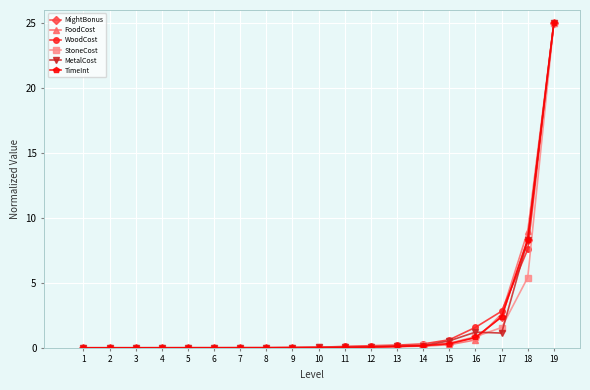

Between 14 and 19, which series saw the biggest shift?

FoodCost